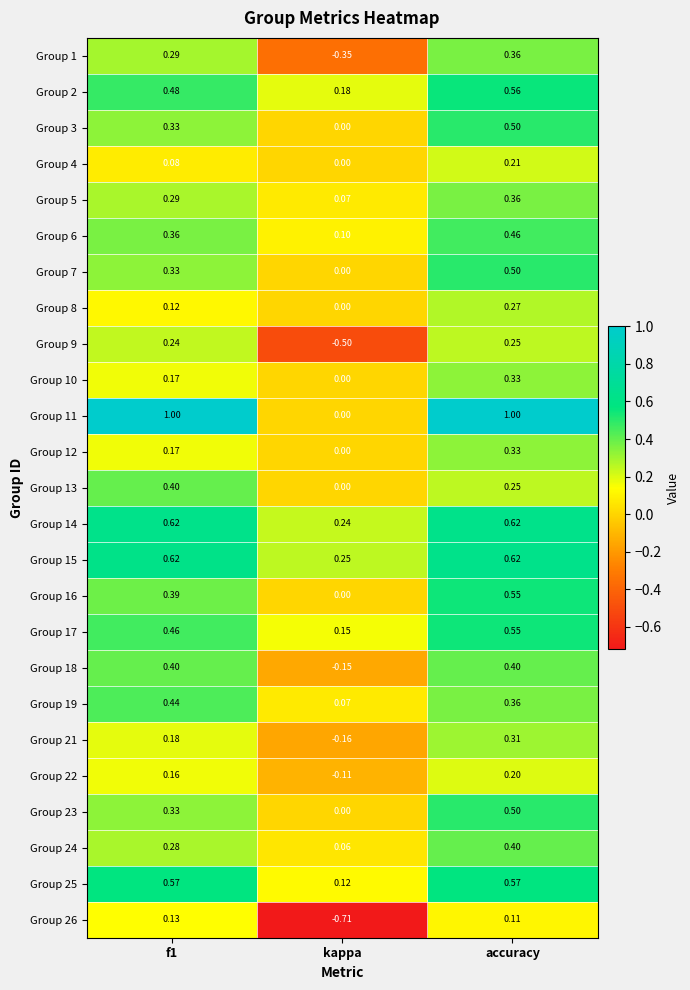

Is the value of Group 25 at f1 greater than the value of Group 10 at f1?

Yes